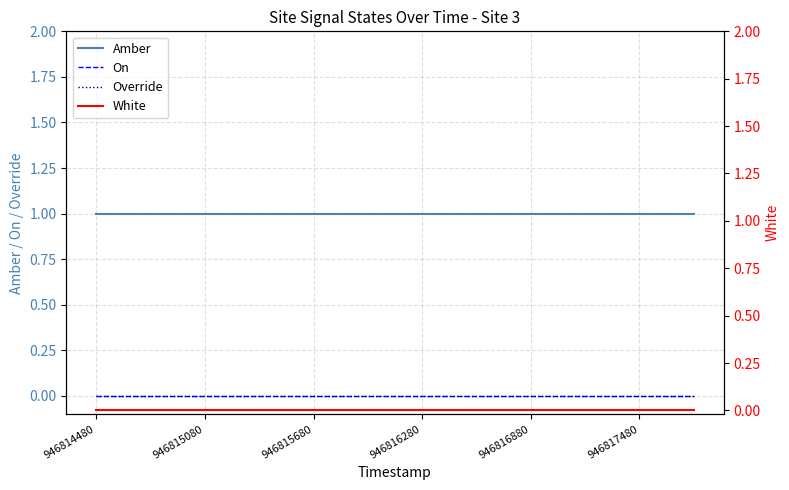

What are all the series names shown in the legend?

Amber, On, Override, White